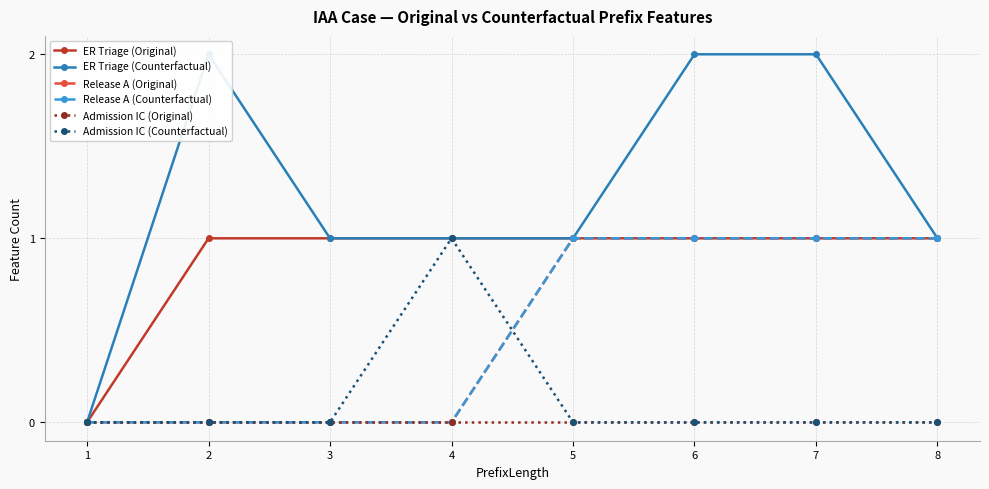

Reading left to right, what are all the values shown in this chart?

ER Triage (Original): 0	1	1	1	1	1	1	1
ER Triage (Counterfactual): 0	2	1	1	1	2	2	1
Release A (Original): 0	0	0	0	1	1	1	1
Release A (Counterfactual): 0	0	0	0	1	1	1	1
Admission IC (Original): 0	0	0	0	0	0	0	0
Admission IC (Counterfactual): 0	0	0	1	0	0	0	0